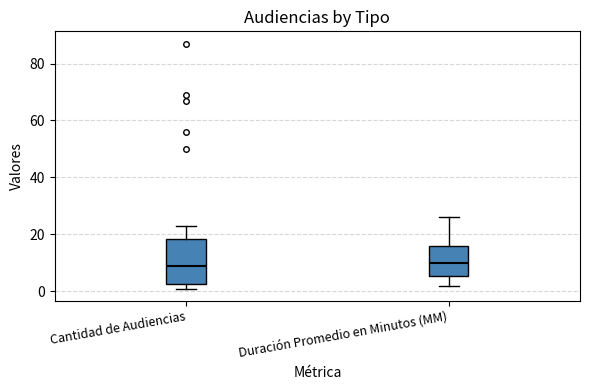

Reading left to right, transcribe this box plot: for each box, give where its median line is, the range the box spans, and where its two whiskers end, as read against the y-axis. The values are not printed on the chart, so give them approximately, as read against the axis.

Cantidad de Audiencias: median 10, box 2 to 18, whiskers 2 (just below the box's lower edge) to 24
Duración Promedio en Minutos (MM): median 10, box 6 to 16, whiskers 2 to 26